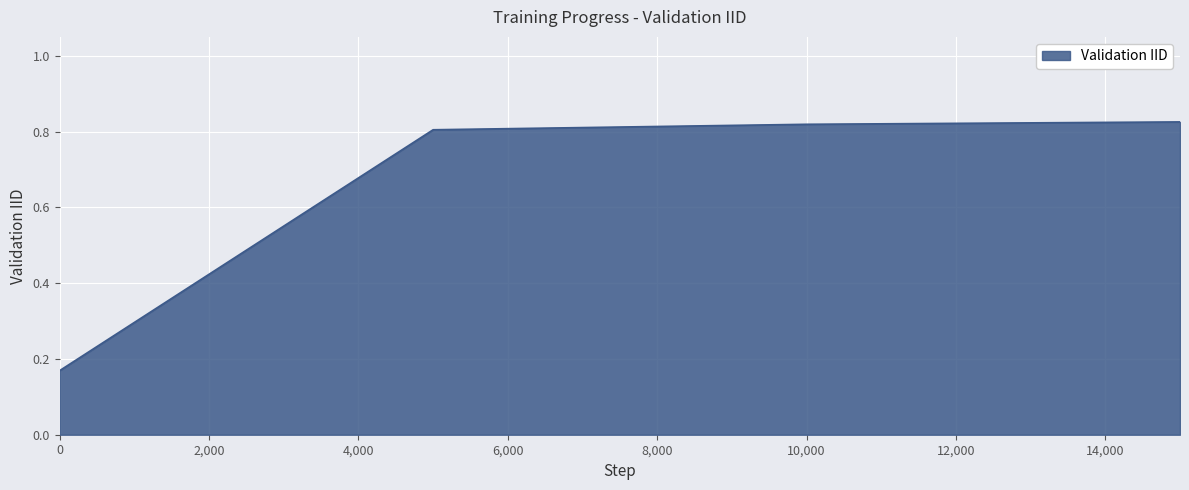

What is the sum of all values?

2.6